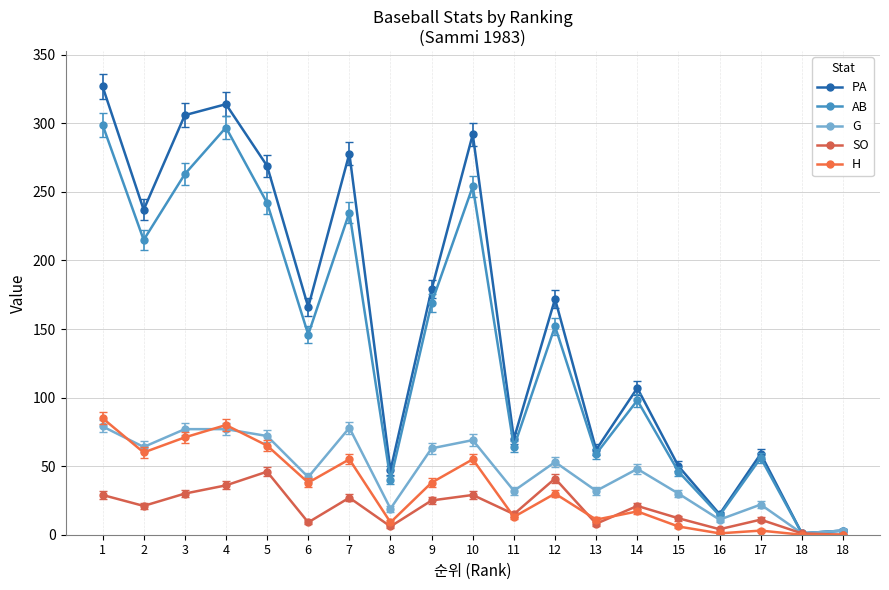

Which label corresponds to the smallest value in the chart?

18